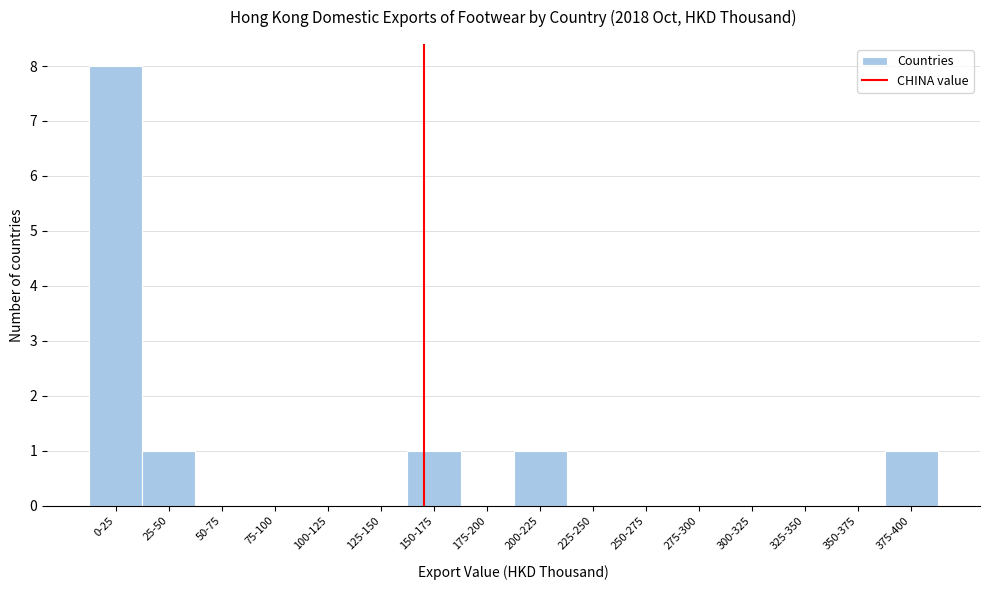

Reading left to right, list all the values displayed in this chart.

0-25=8	25-50=1	50-75=0	75-100=0	100-125=0	125-150=0	150-175=1	175-200=0	200-225=1	225-250=0	250-275=0	275-300=0	300-325=0	325-350=0	350-375=0	375-400=1